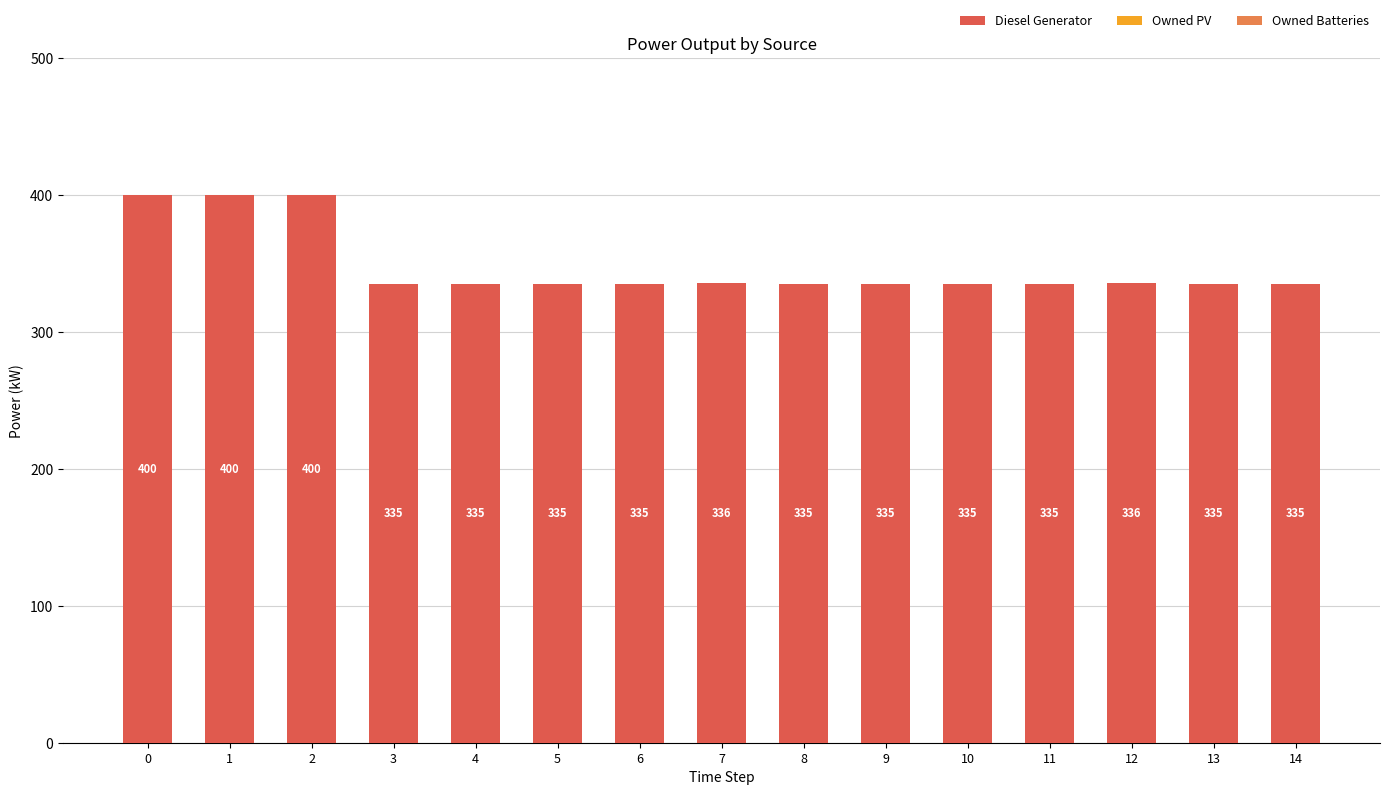

What is the average value?

348